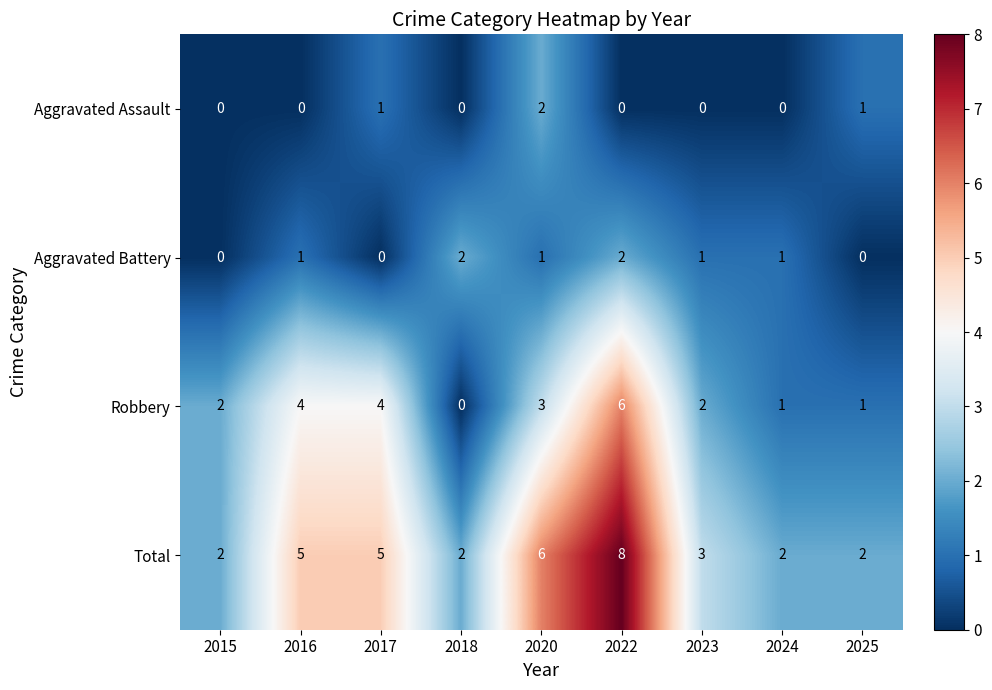

How many Robbery values are between 1 and 4?

7